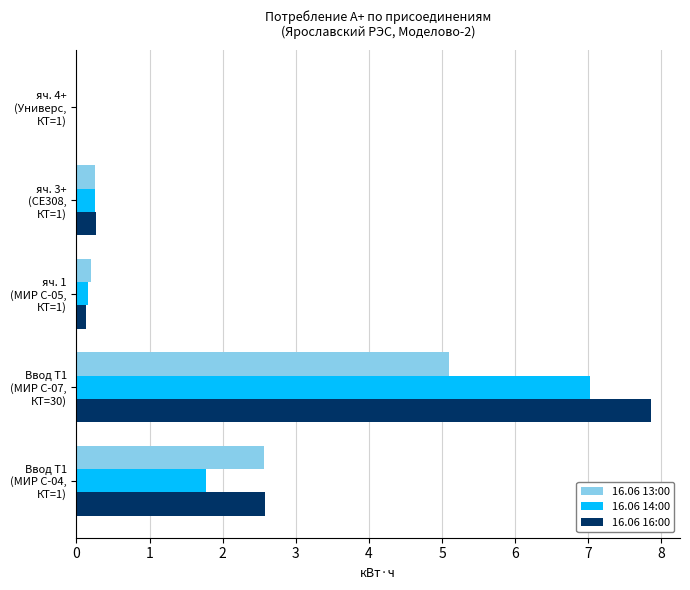

Which series has the largest range (max minus min)?

16.06 16:00